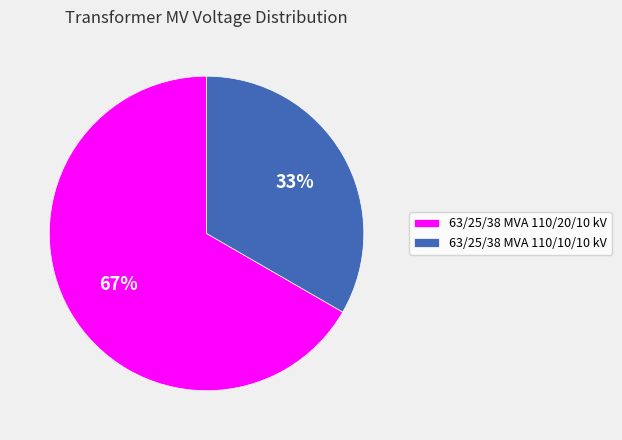

The 63/25/38 MVA 110/10/10 kV slice represents 23% of the pie. True or false?

False